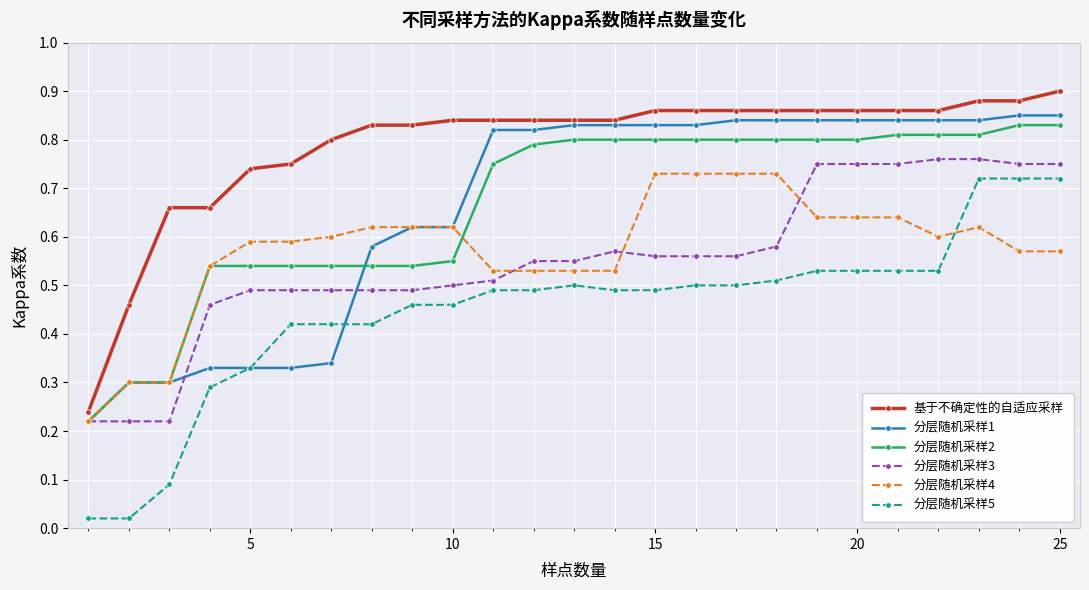

How many intersections are there between 分层随机采样5 and 分层随机采样4?

1